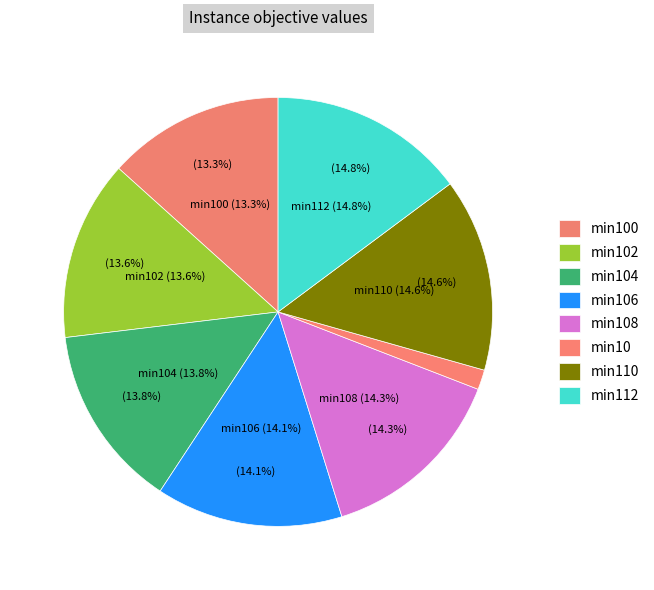

To the nearest percent, what portion does min100 represent?

13%